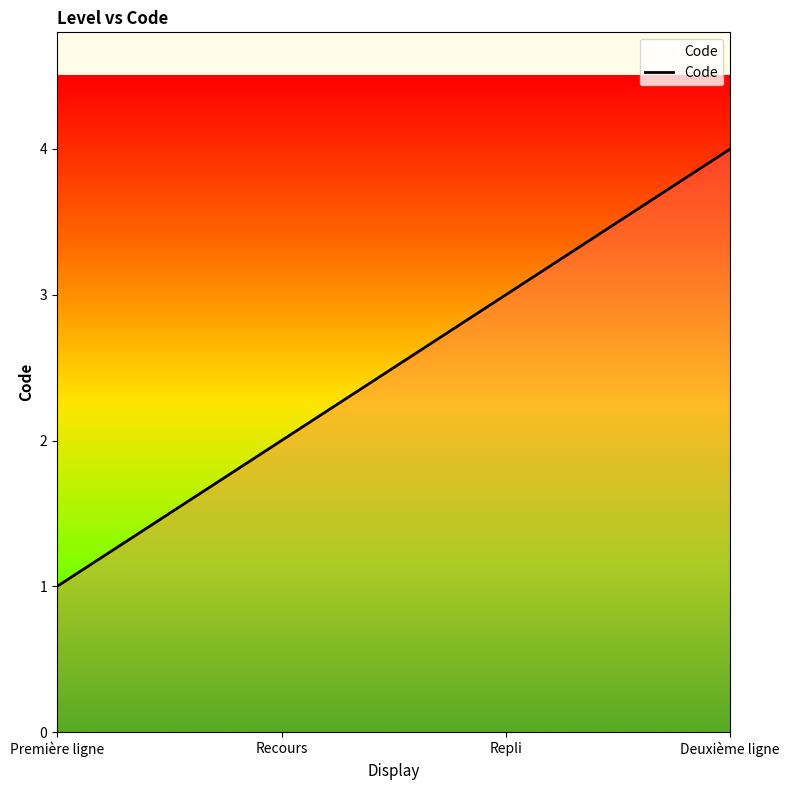

Does the chart display data point markers on the line(s)?

No